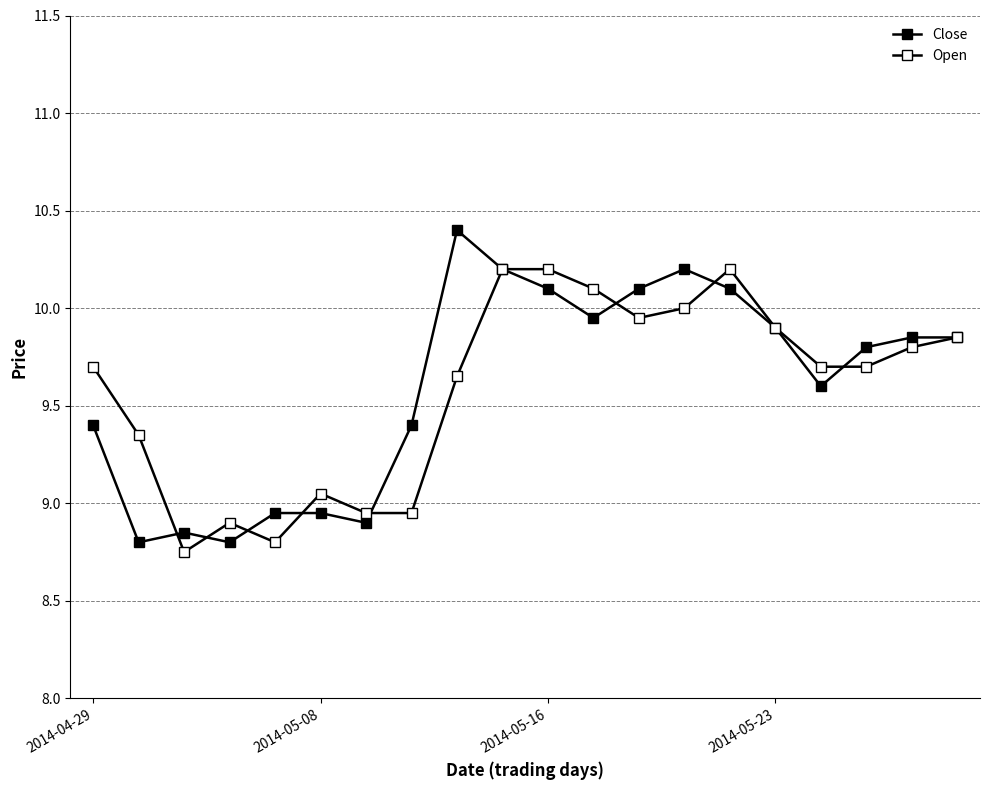

How many lines are shown in the chart?

2